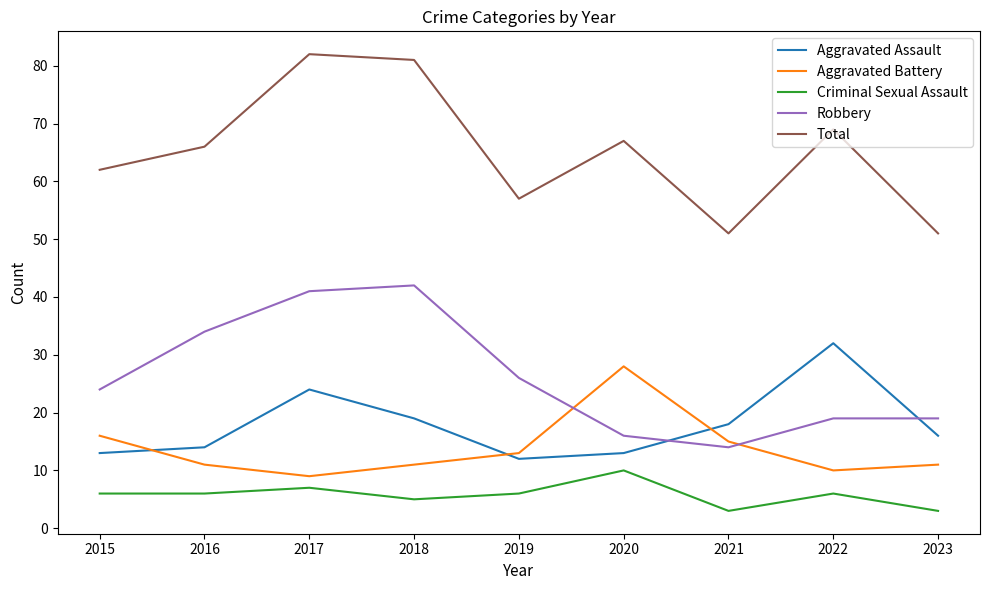

Count the number of data series in this chart.

5